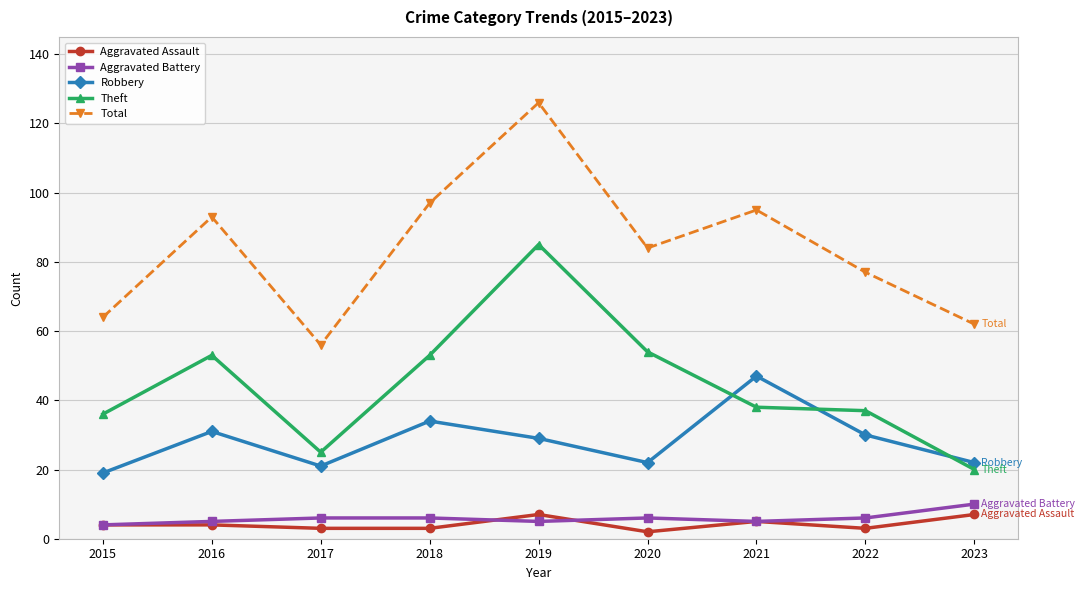

Which category has the highest value across all series?

2019